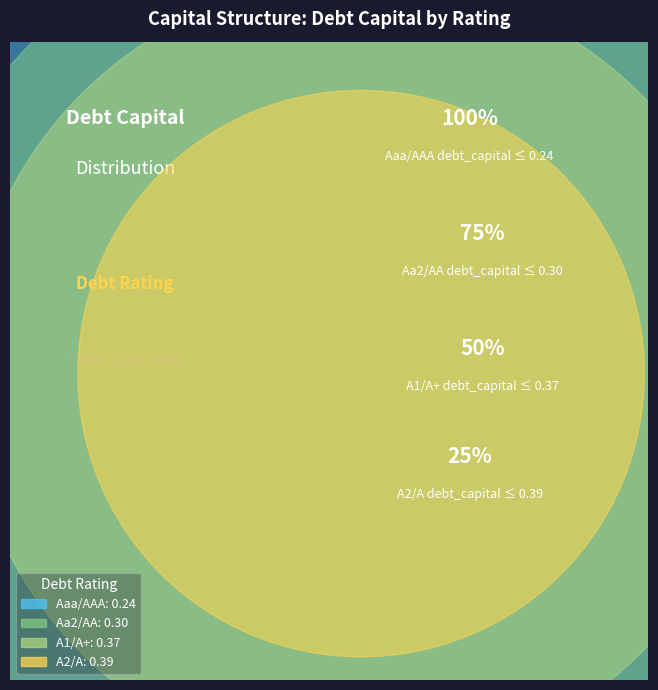

Count the number of slices in the pie.

4